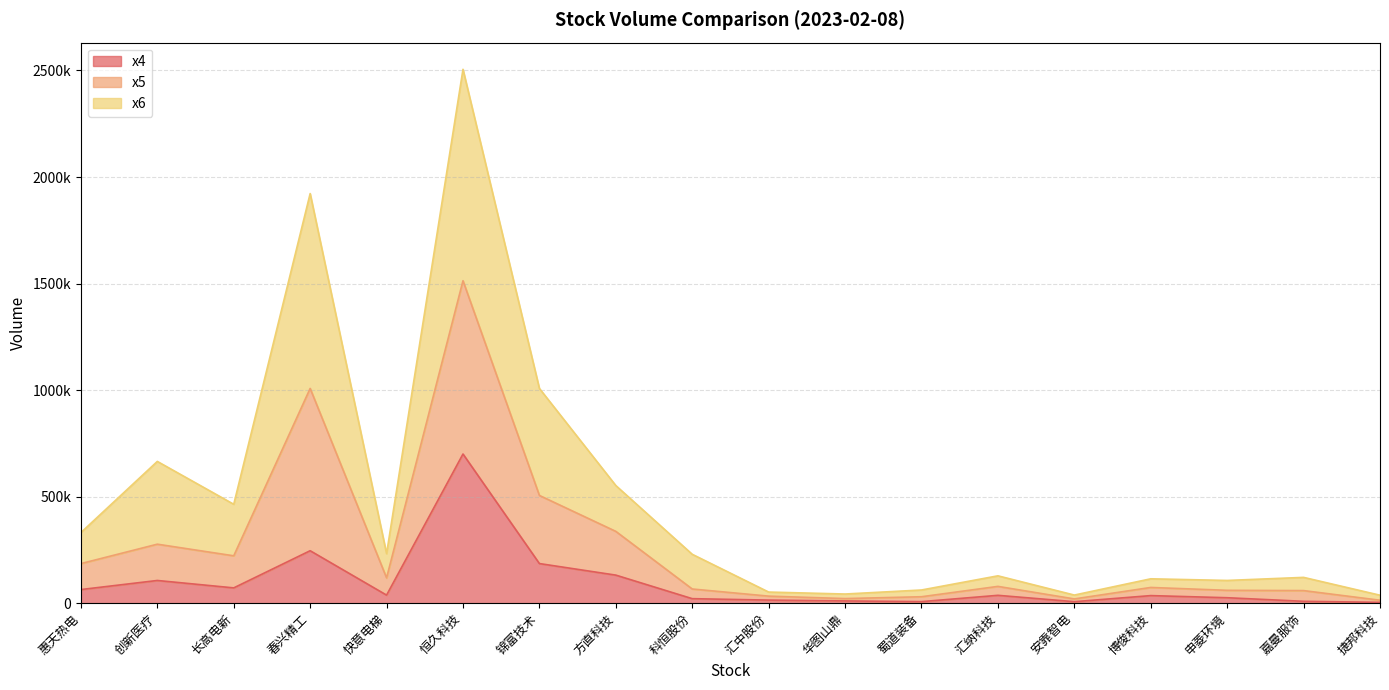

Which category has the highest value across all series?

恒久科技